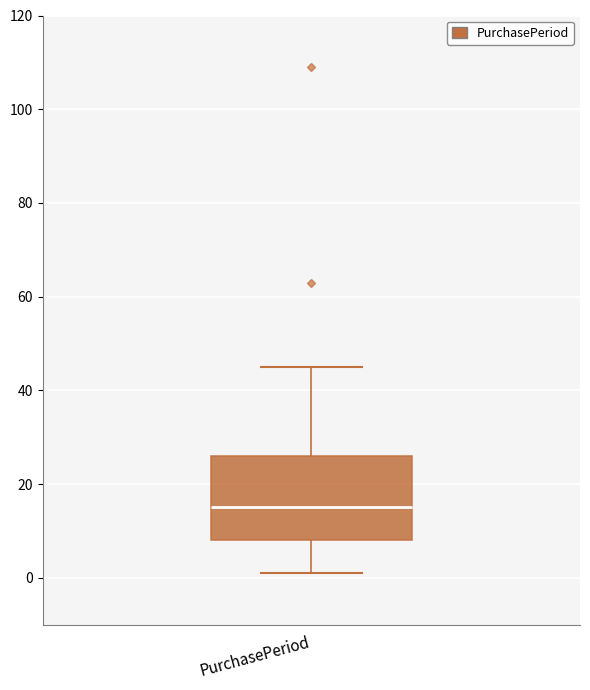

Read this box plot against the y-axis: the position of the median line, the range covered by the box, and the ends of both whiskers. The values are not printed on the chart, so give them approximately, as read against the axis.

median 16, box 8 to 26, whiskers 2 to 46